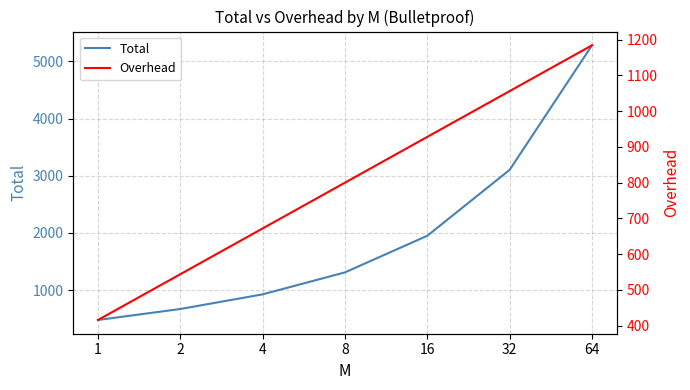

What is the value of the Total point at the 3rd from the left?

928